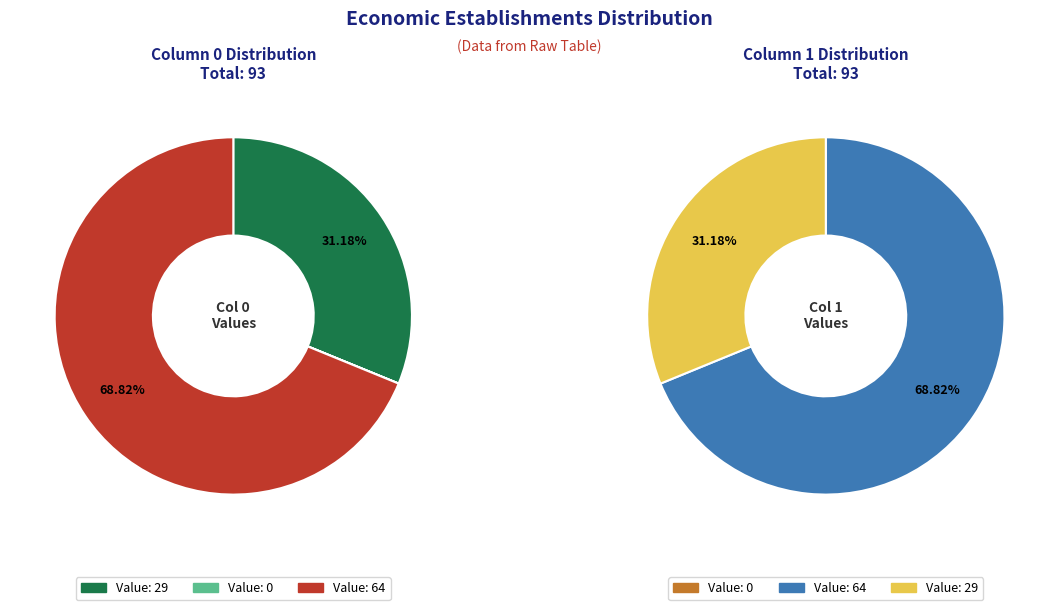

True or false: 64 accounts for 54% of the total.

False